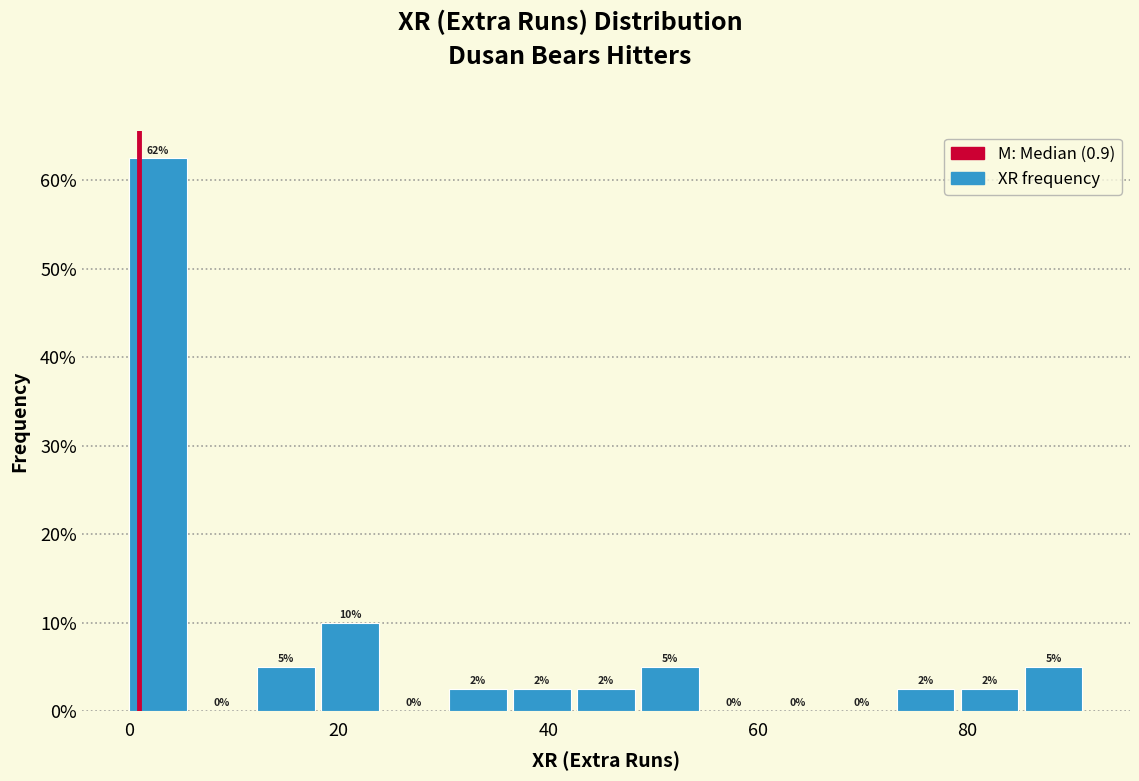

Around what value on the x-axis is the tallest bar? Give the approximate position of its centre, as read against the axis.

2